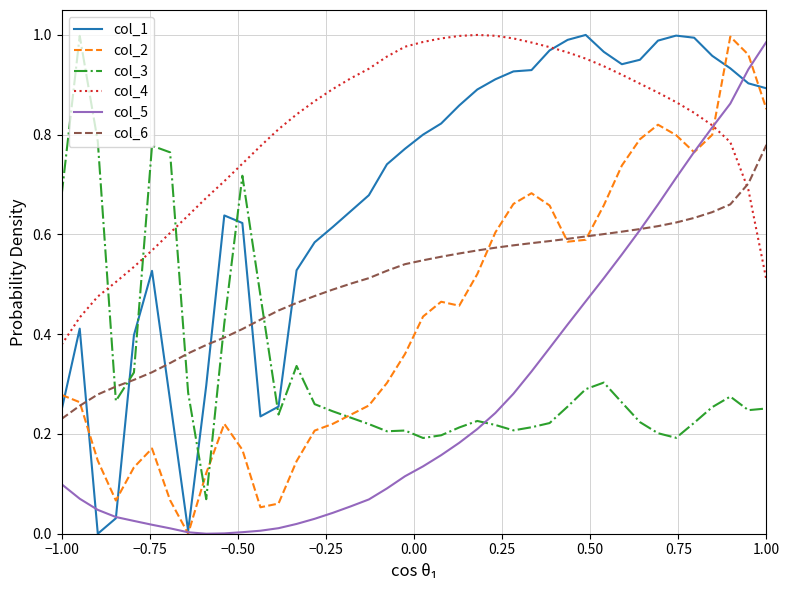

How many times do col_4 and col_3 cross each other?

3